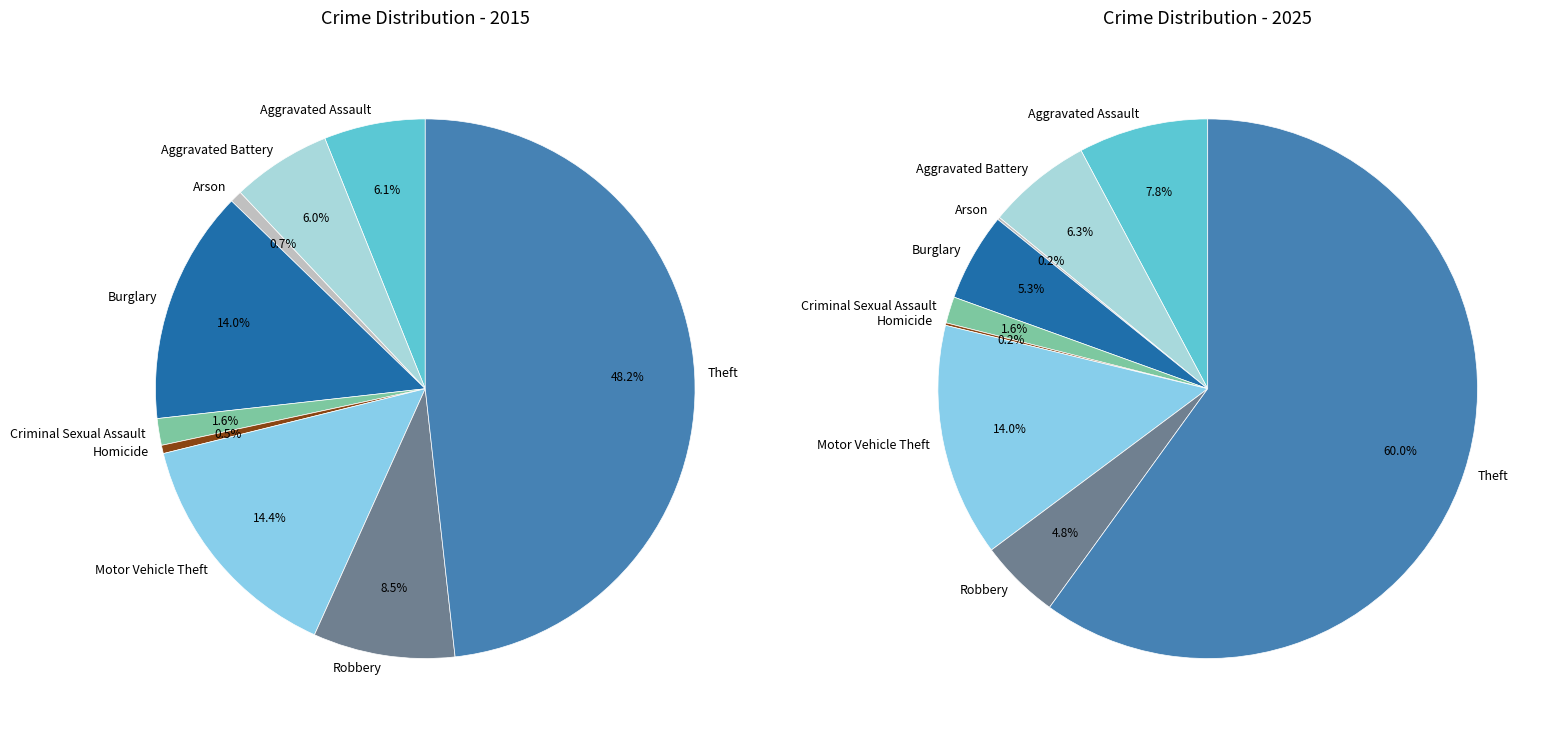

How many segments does this pie chart have?

9